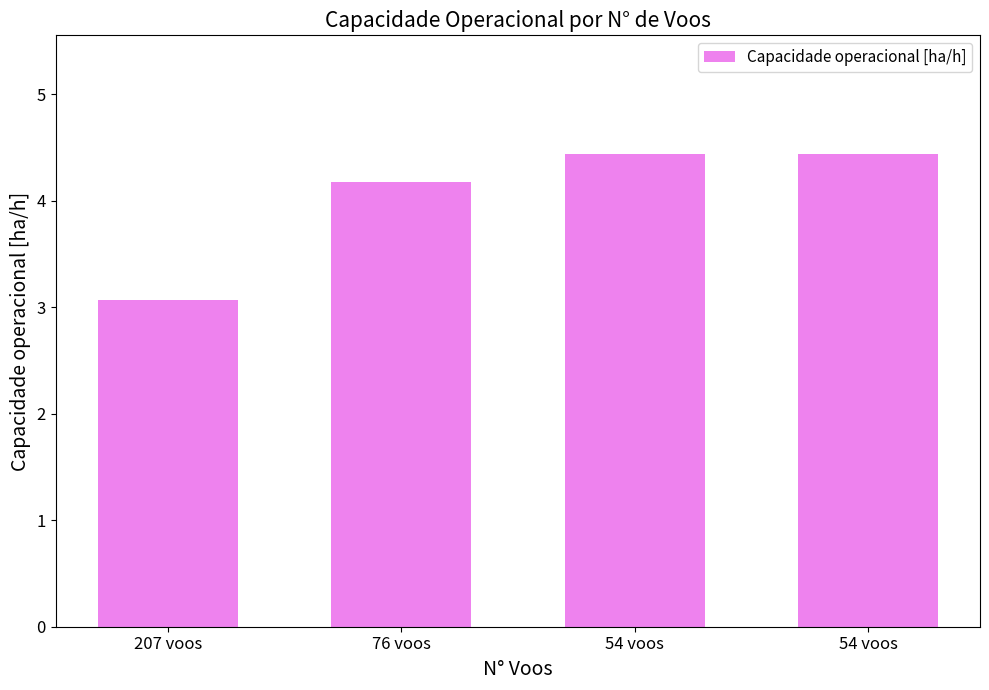

What is the smallest value displayed?

3.1